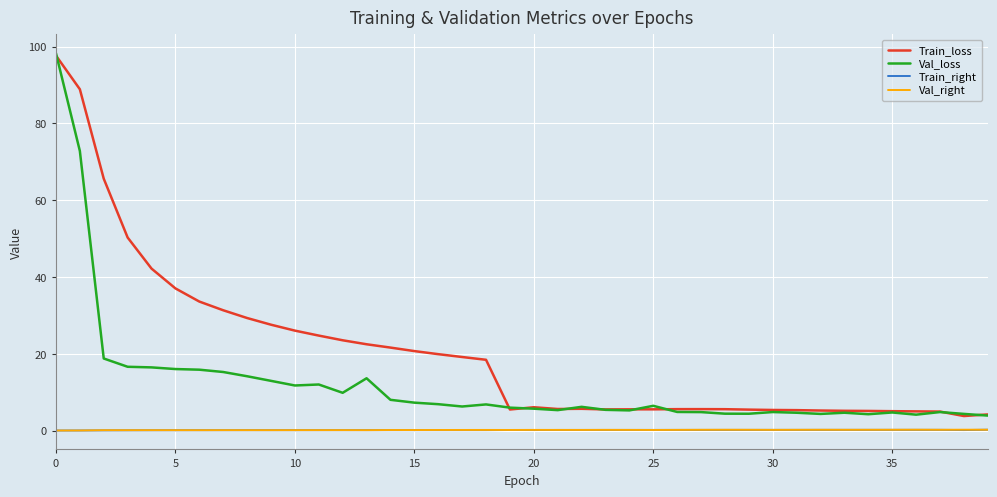

In Train_right, how many points are lower than both neighbors (excluding endpoints)?

4